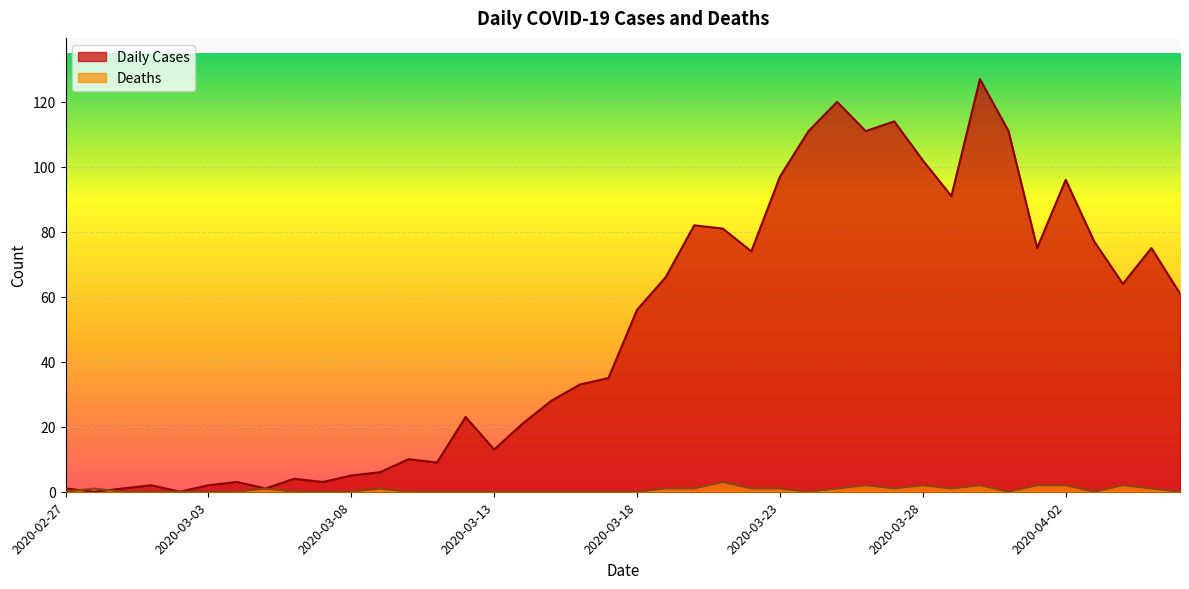

Which series has the largest range (max minus min)?

Daily Cases